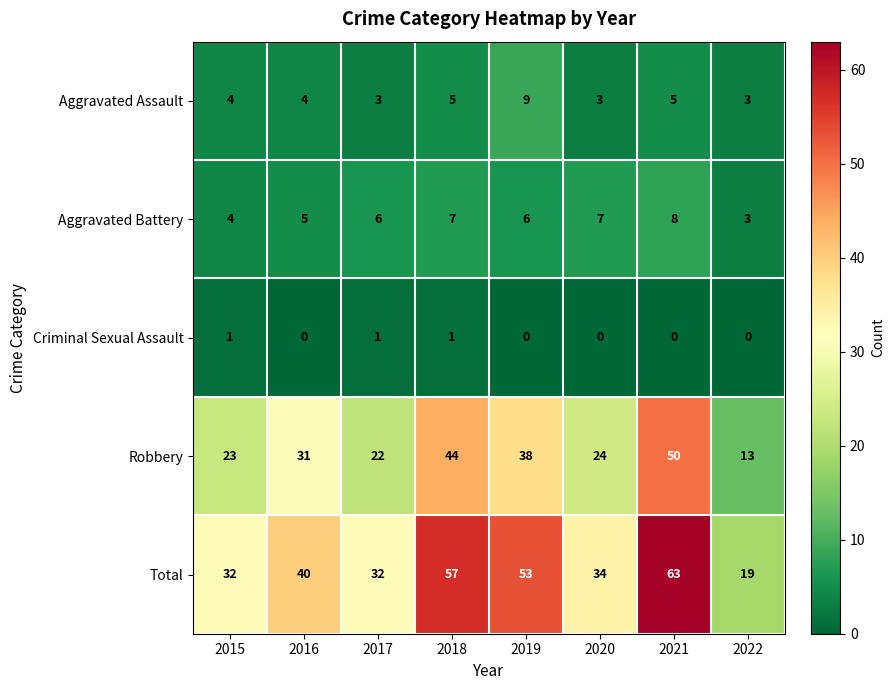

What is the average value of the Total series?

41